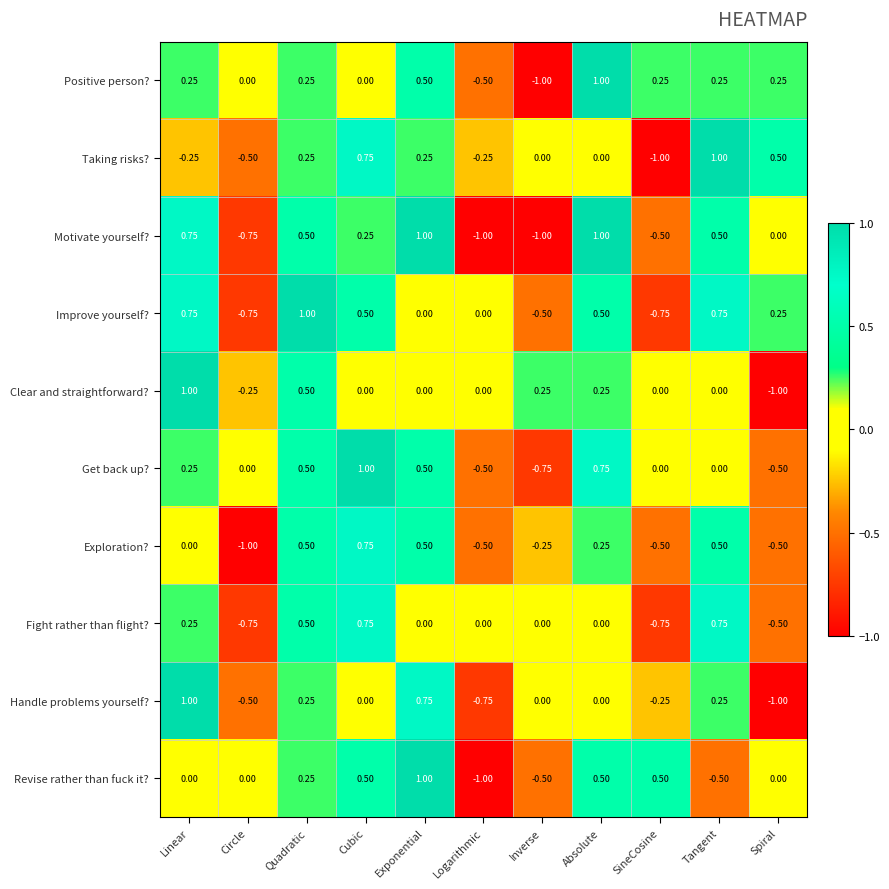

Between Quadratic and Exponential, which series saw the biggest shift?

Improve yourself?